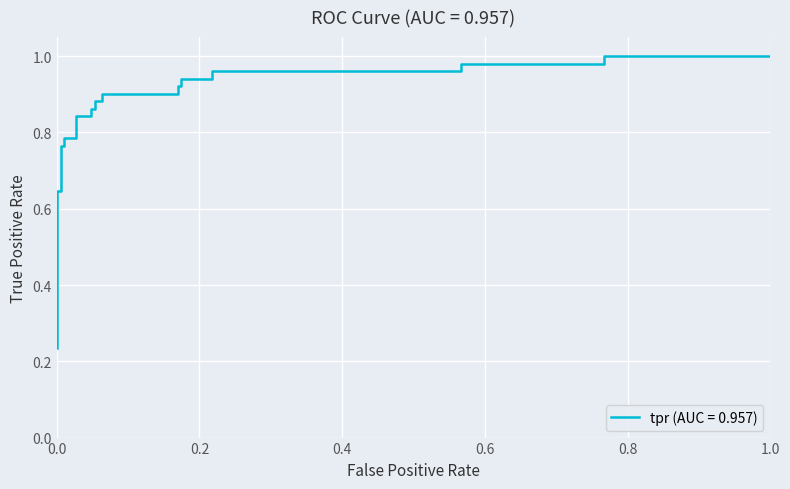

What is the greatest value displayed?

1.0